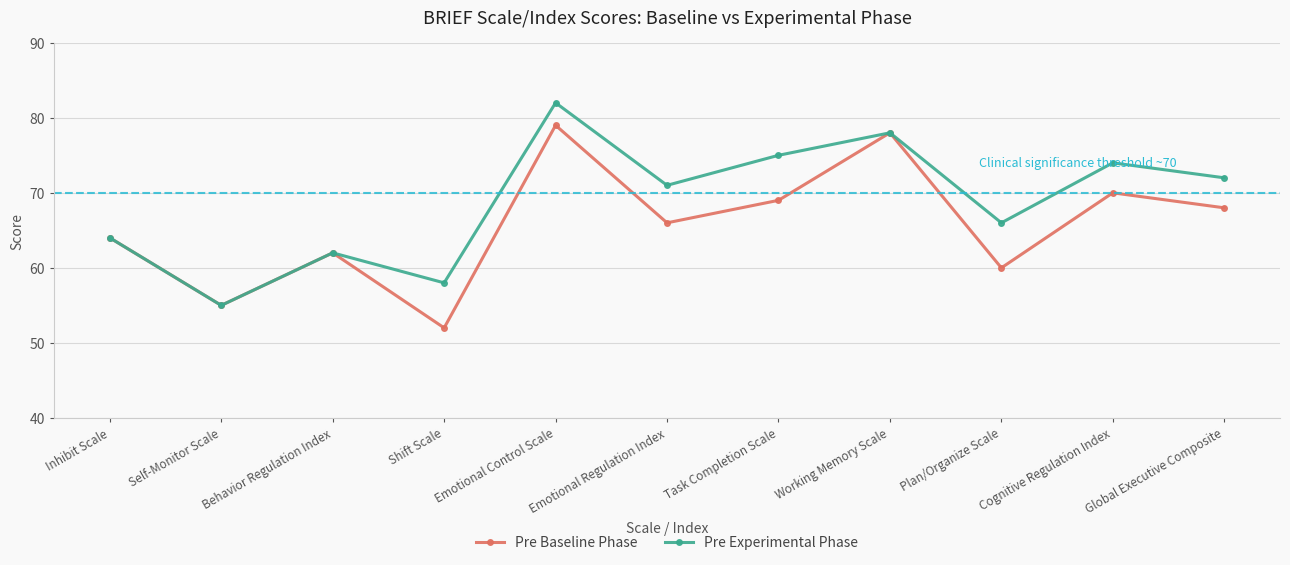

Reading right to left, what are all the values shown in this chart?

Pre Baseline Phase: Global Executive Composite=68	Cognitive Regulation Index=70	Plan/Organize Scale=60	Working Memory Scale=78	Task Completion Scale=69	Emotional Regulation Index=66	Emotional Control Scale=79	Shift Scale=52	Behavior Regulation Index=62	Self-Monitor Scale=55	Inhibit Scale=64
Pre Experimental Phase: Global Executive Composite=72	Cognitive Regulation Index=74	Plan/Organize Scale=66	Working Memory Scale=78	Task Completion Scale=75	Emotional Regulation Index=71	Emotional Control Scale=82	Shift Scale=58	Behavior Regulation Index=62	Self-Monitor Scale=55	Inhibit Scale=64